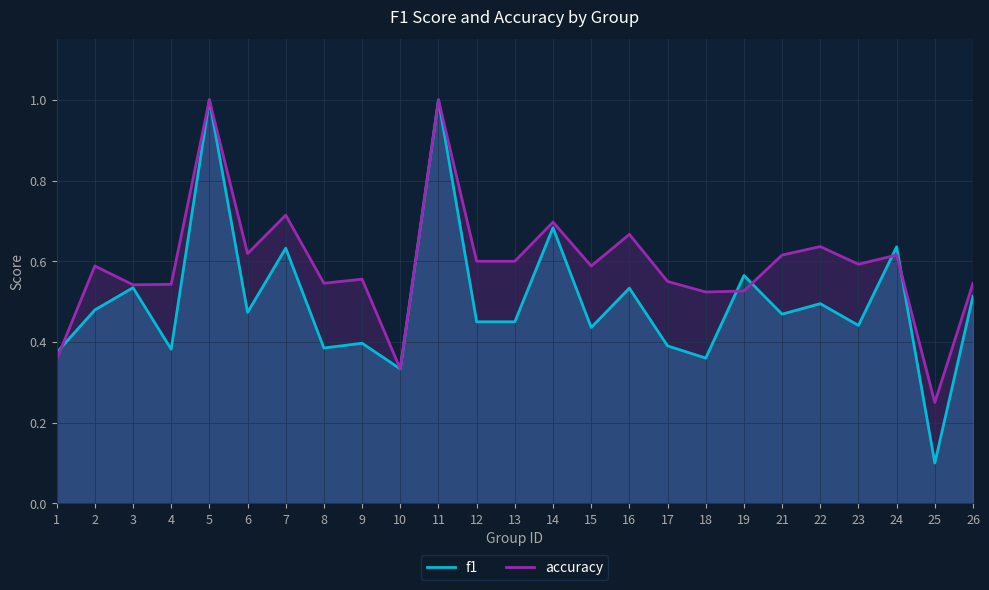

Where is the first local maximum for accuracy?

2